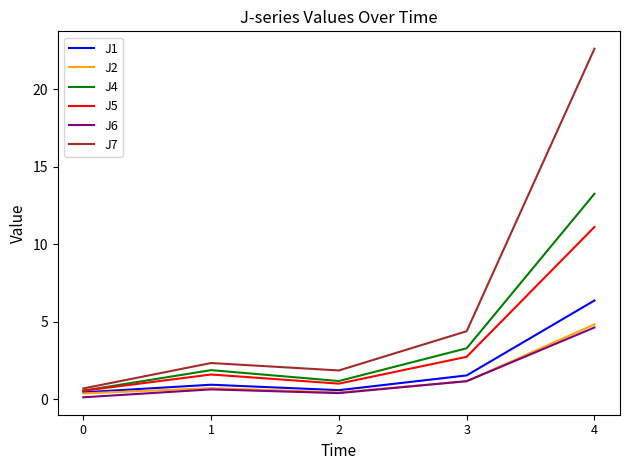

True or false: J7 and J1 cross at least once.

False